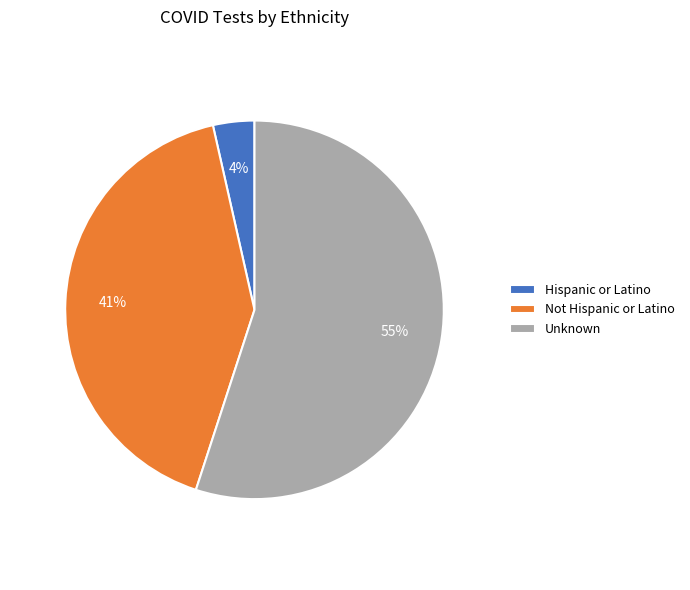

To the nearest percent, what is the combined percentage of Not Hispanic or Latino and Unknown?

96%